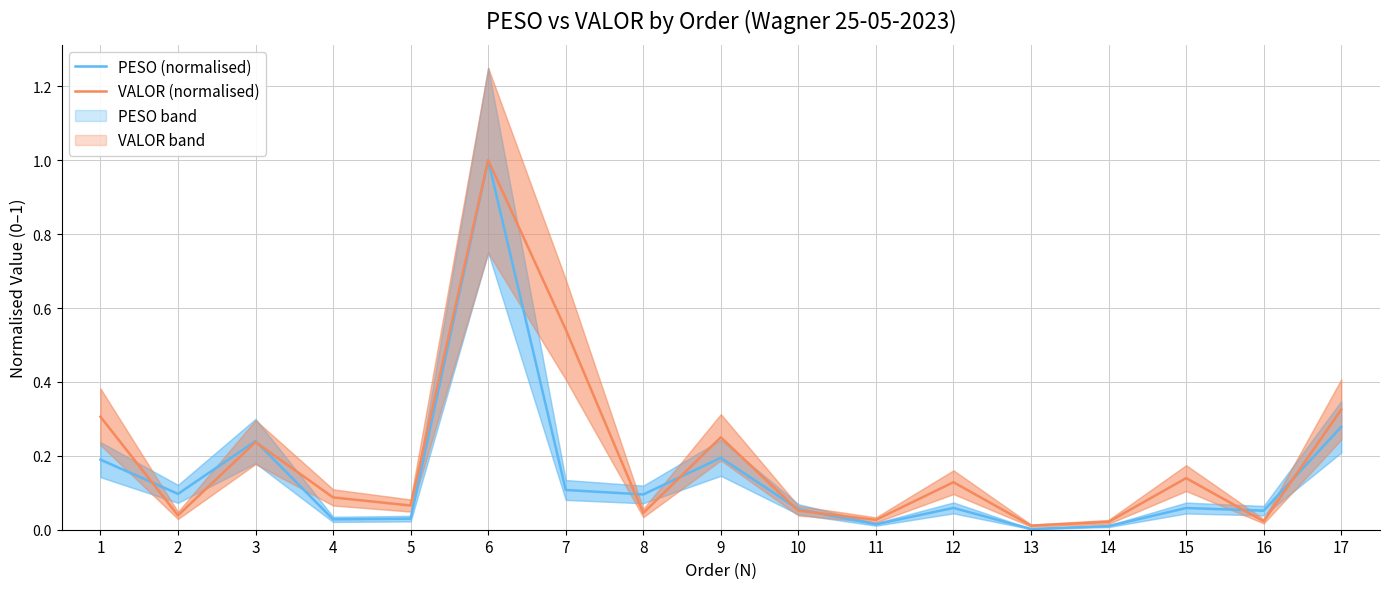

Where is VALOR (normalised) nearest to the value 0?

13